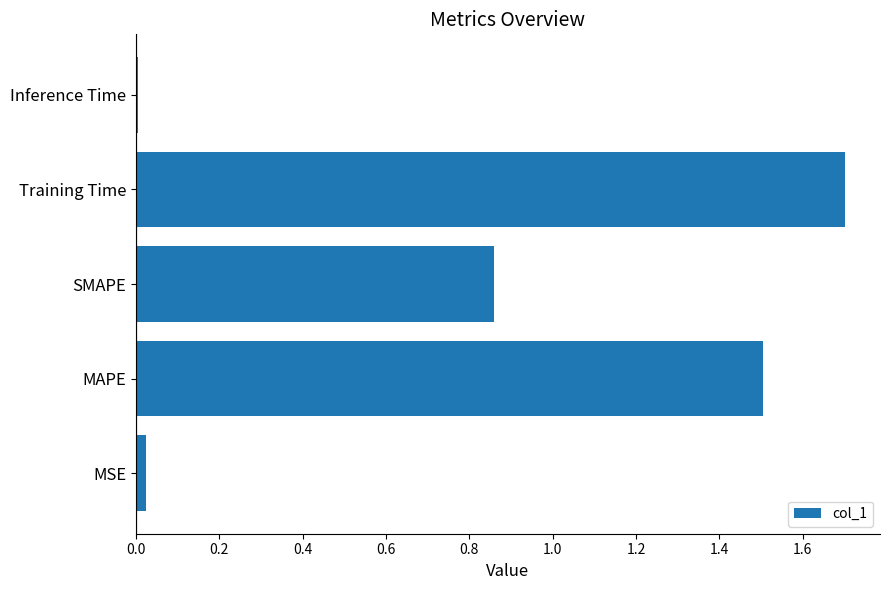

The value at MAPE is 1.5. True or false?

True